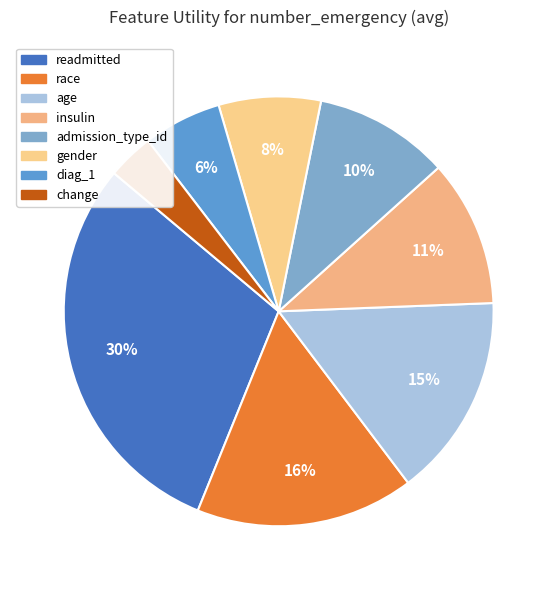

How many slices are in this pie chart?

8